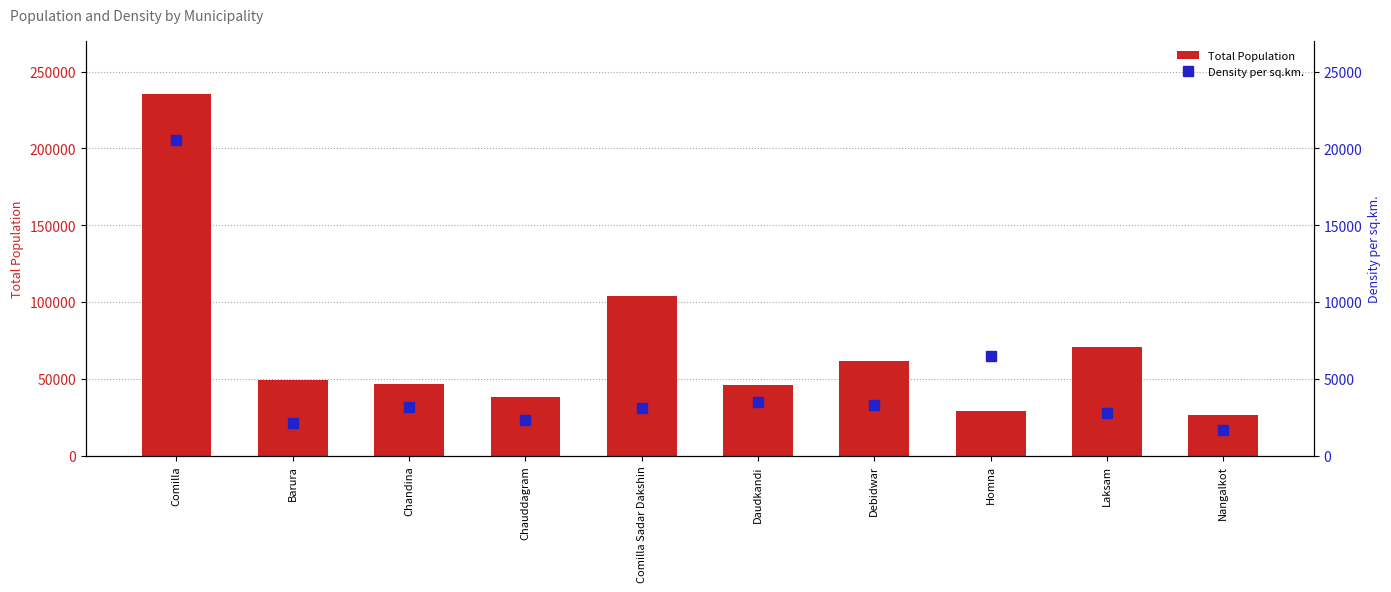

Reading left to right, what are all the values shown in this chart?

Total Population: Comilla=235423	Barura=49126	Chandina=46823	Chauddagram=38317	Comilla Sadar Dakshin=103710	Daudkandi=46256	Debidwar=61418	Homna=29173	Laksam=70632	Nangalkot=26719
Density per sq.km.: Comilla=20525	Barura=2121	Chandina=3181	Chauddagram=2307	Comilla Sadar Dakshin=3093	Daudkandi=3507	Debidwar=3288	Homna=6454	Laksam=2746	Nangalkot=1683